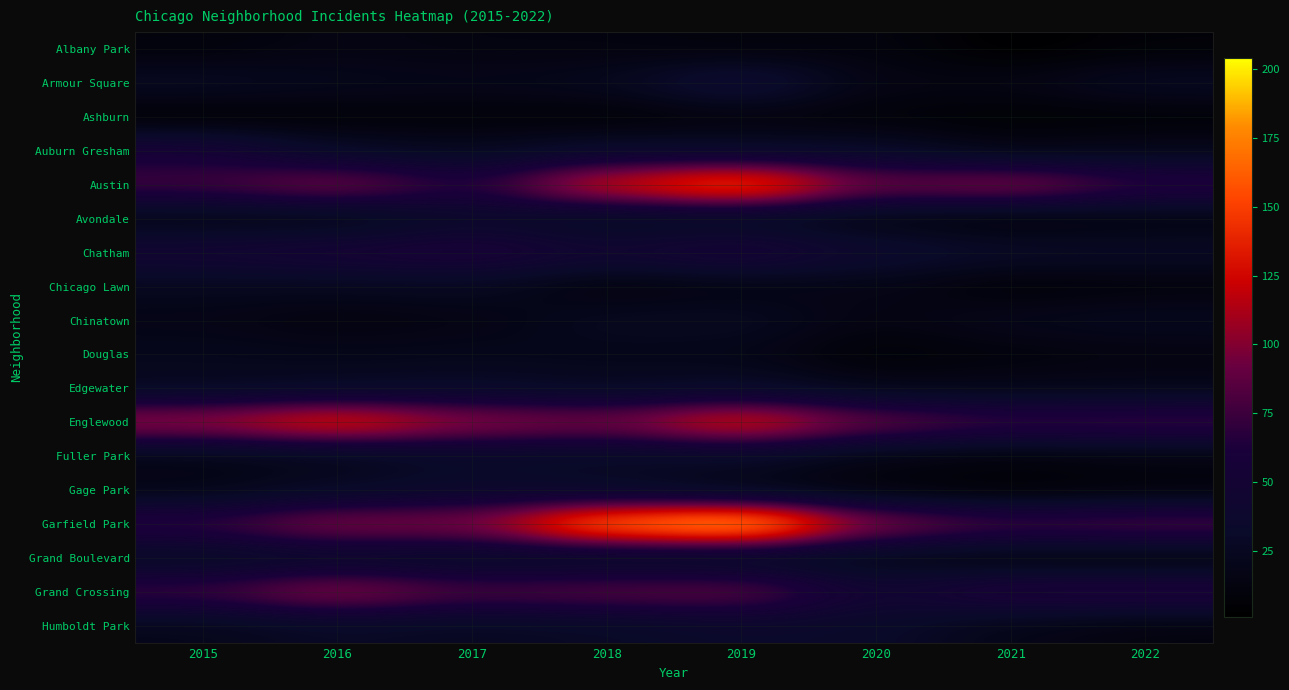

List the series in order of their peak value, lowest first.

Ashburn, Albany Park, Douglas, Chicago Lawn, Chinatown, Fuller Park, Grand Boulevard, Edgewater, Avondale, Humboldt Park, Gage Park, Armour Square, Auburn Gresham, Chatham, Grand Crossing, Englewood, Austin, Garfield Park